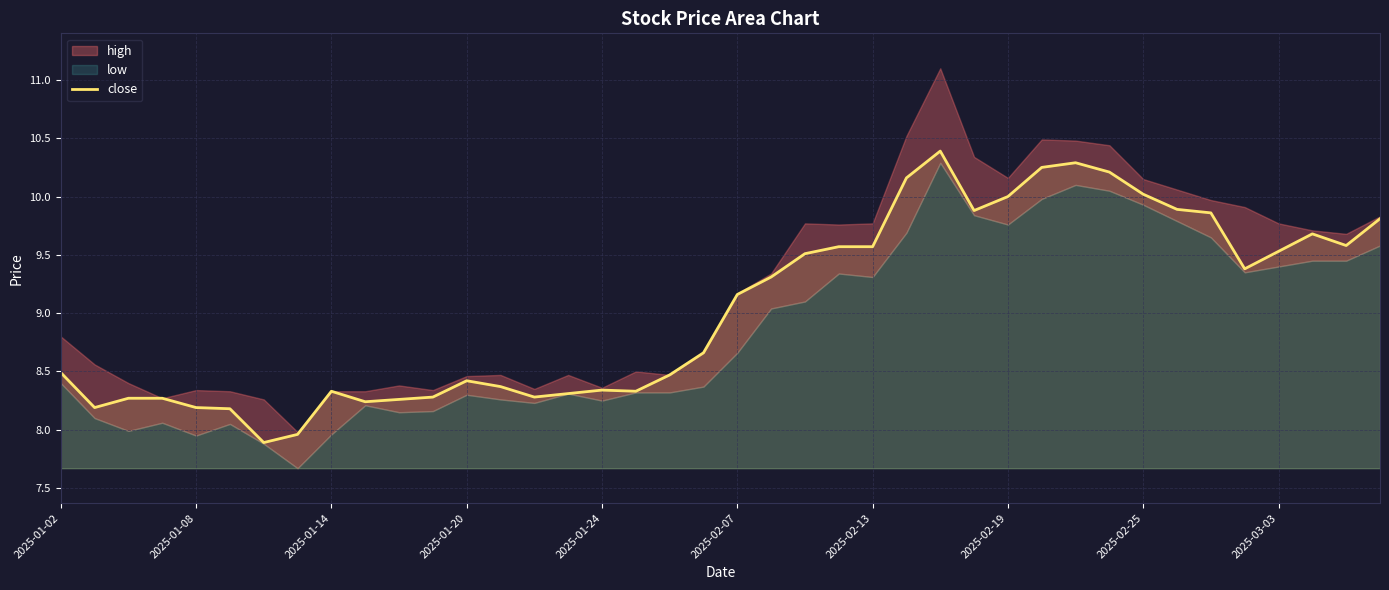

What is the maximum value for close?

10.4